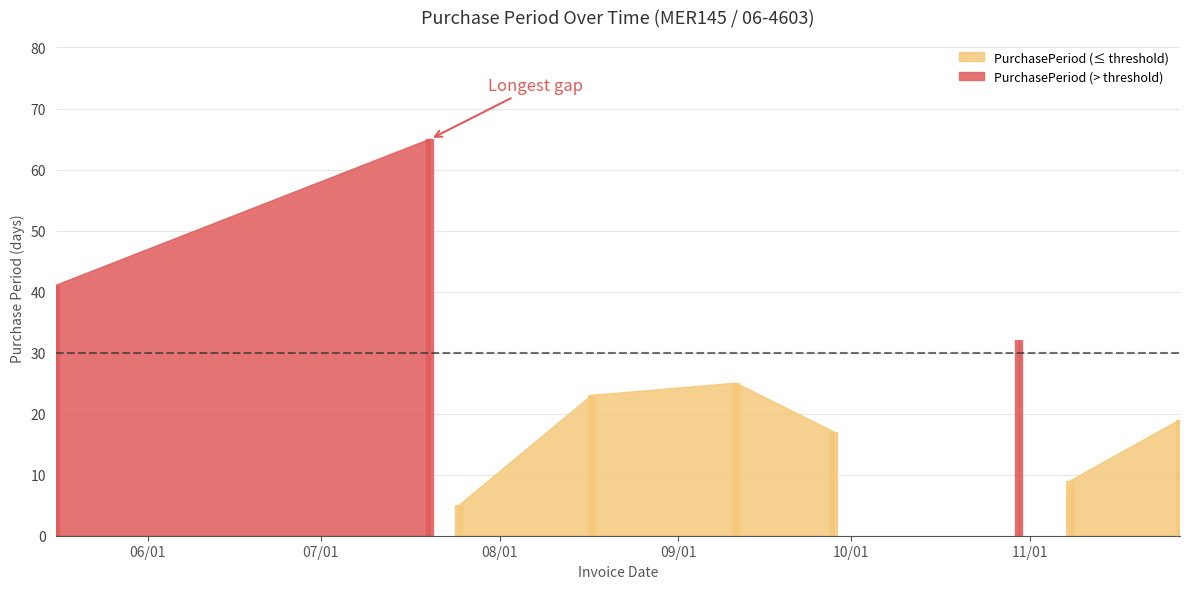

Where is the first local maximum?

2017-07-20